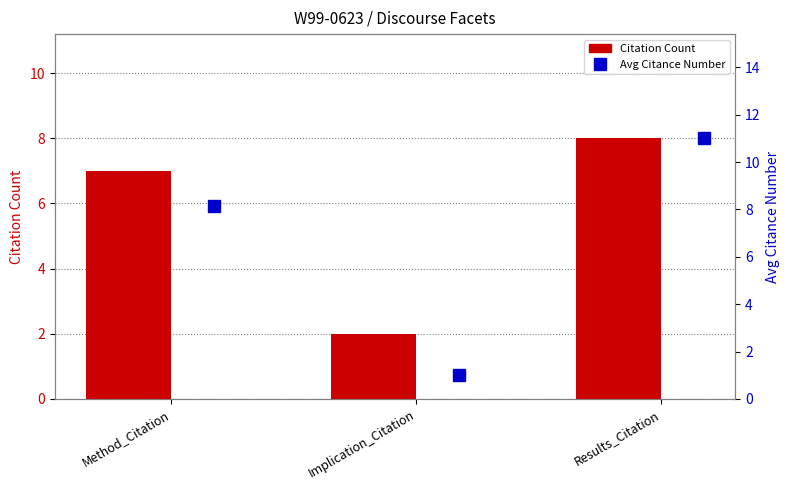

What is the label of the 2nd bar from the left?

Implication_Citation